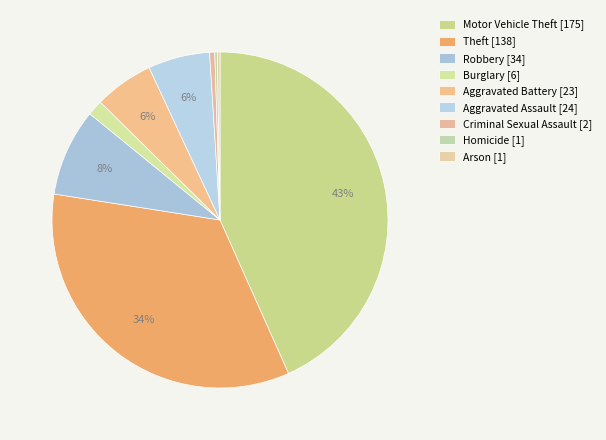

Count the number of slices in the pie.

9